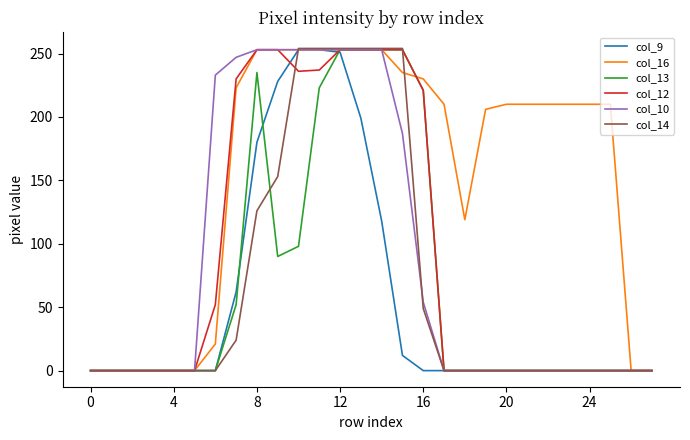

What is the maximum value shown in the chart?

254